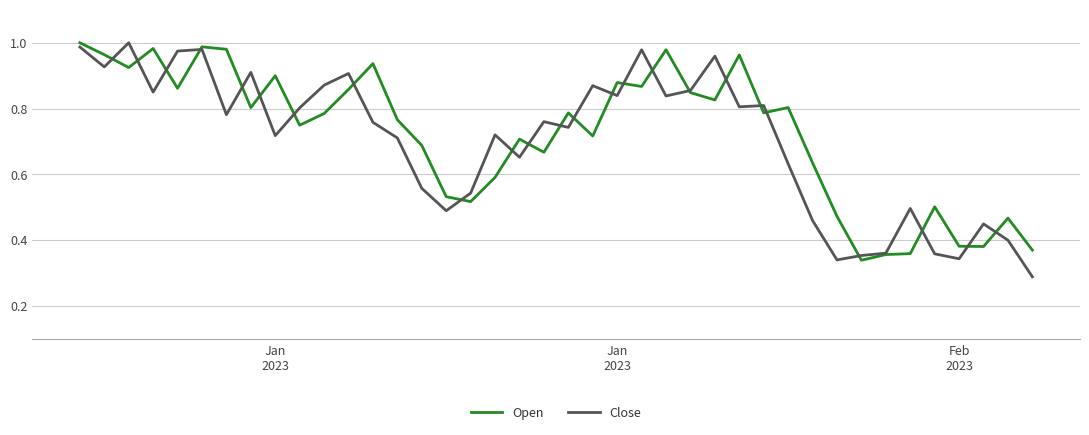

Is this an area chart (filled region under the line)?

No